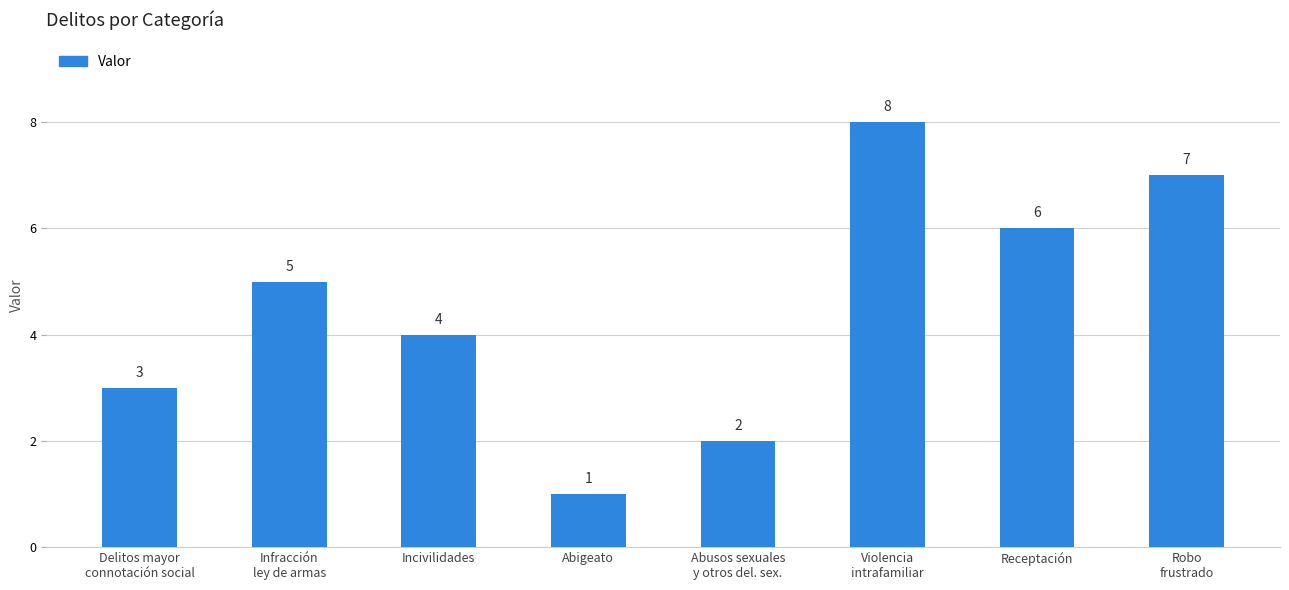

What is the label of the 7th bar from the right?

Infracción
ley de armas